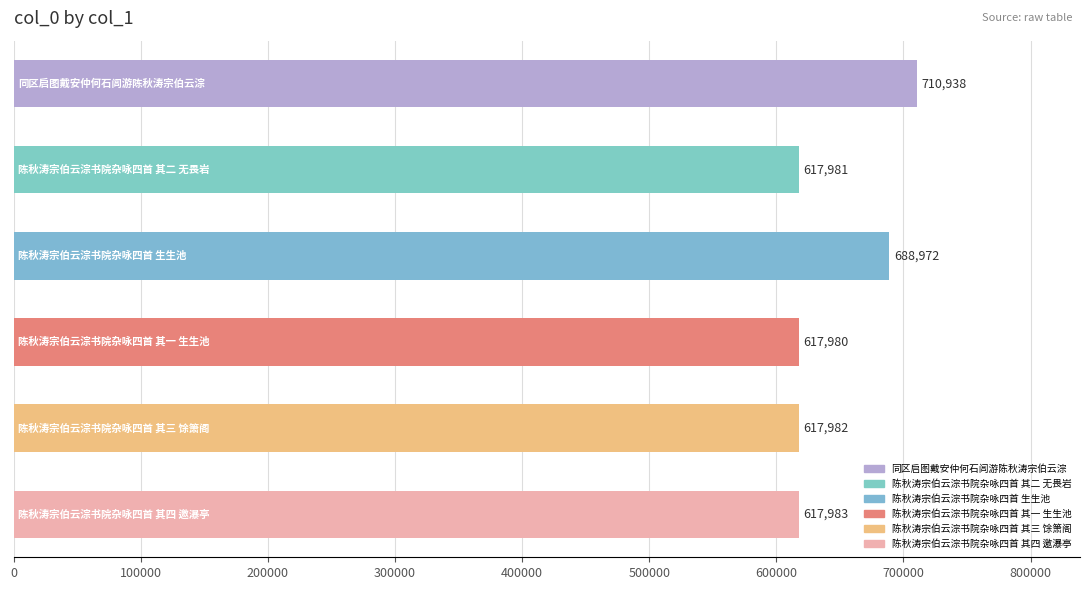

What is the value of the 6th bar from the top?

617983